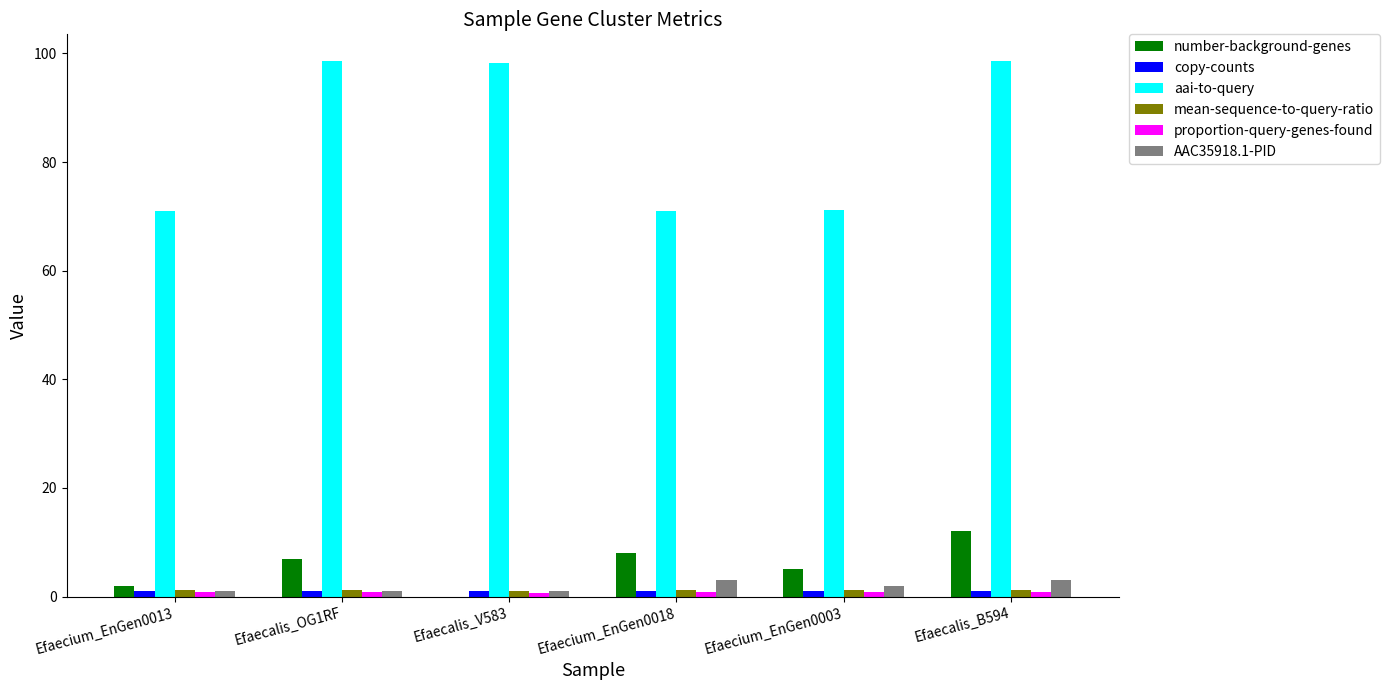

What is the sum of all aai-to-query values?

508.6